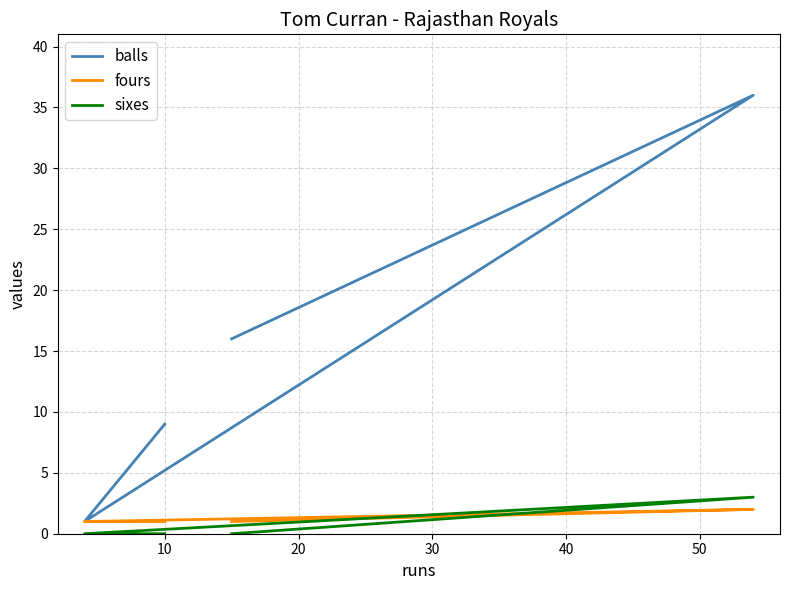

True or false: sixes has a value of -1 at 30.

False